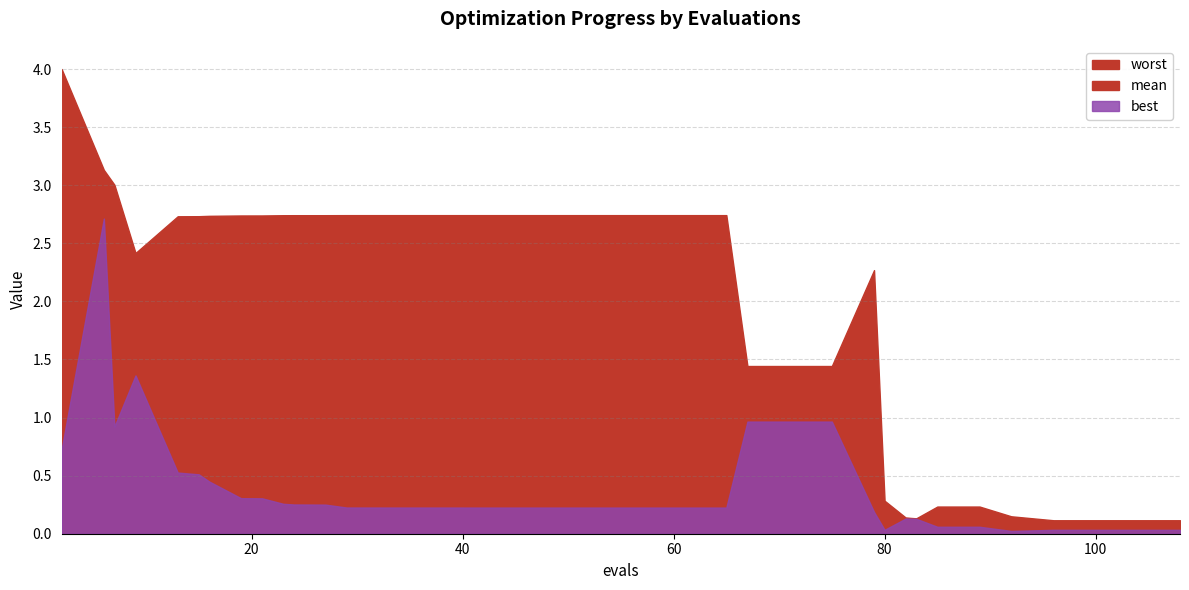

What is the value of the best point at the 11th from the left?

0.3